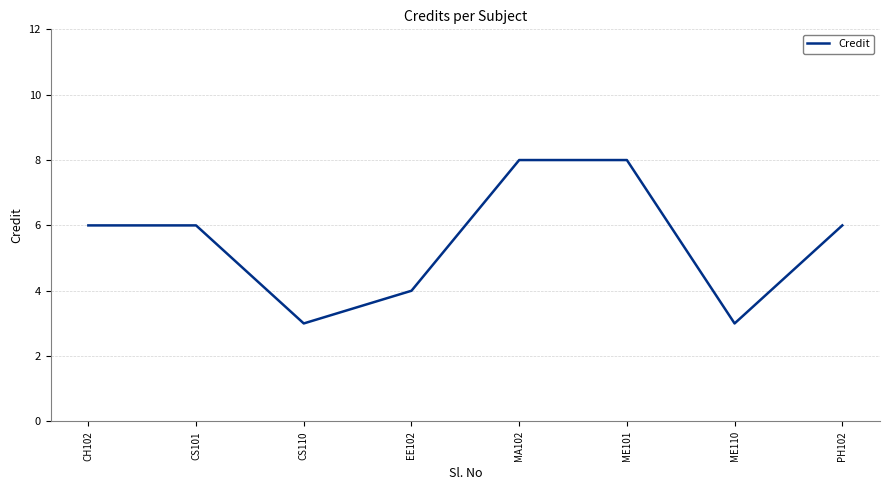

Is it true that the value at EE102 is 4?

True